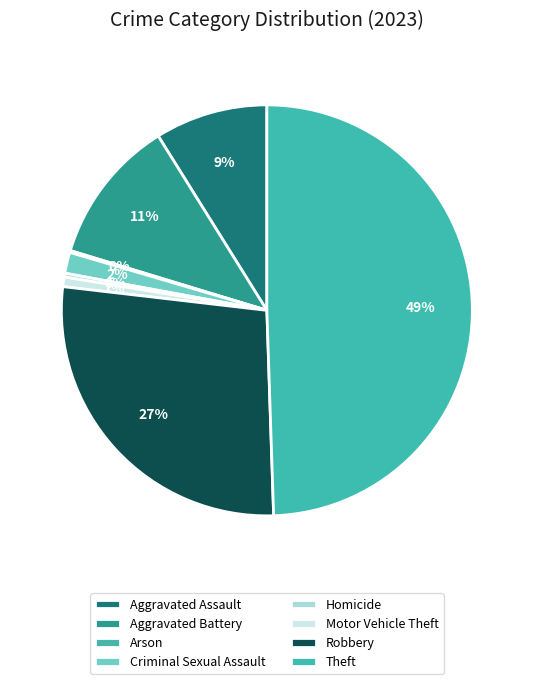

How many segments does this pie chart have?

8